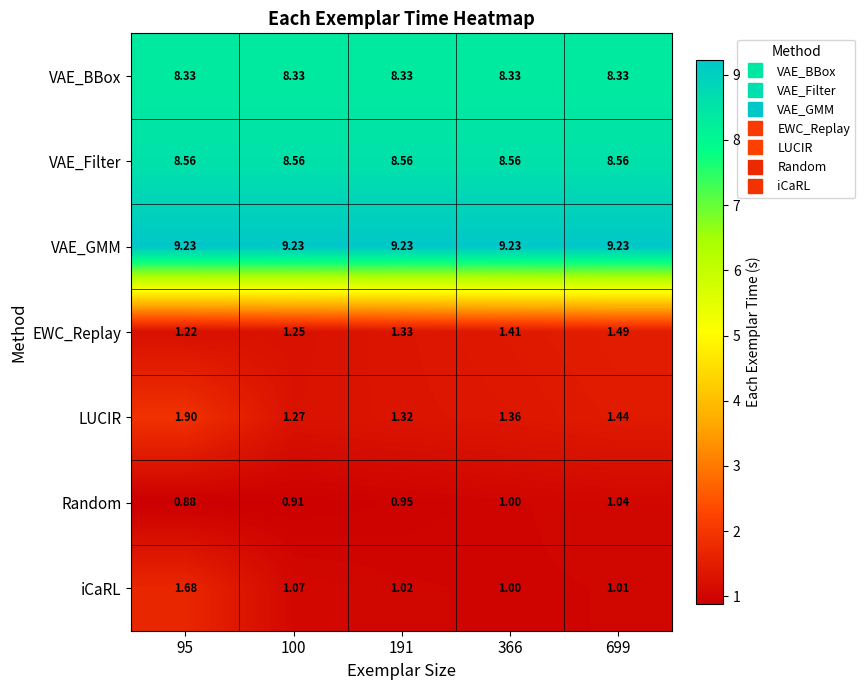

Which series has the largest total across all categories?

VAE_GMM